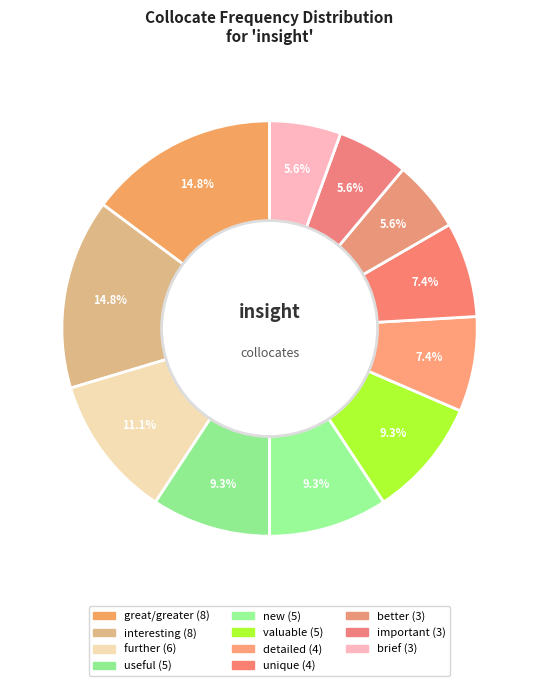

What is the largest slice in the pie chart?

great/greater